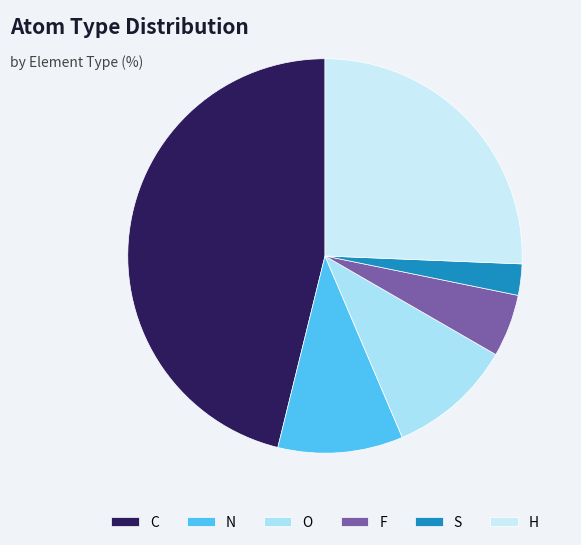

What is the smallest slice in the pie chart?

S